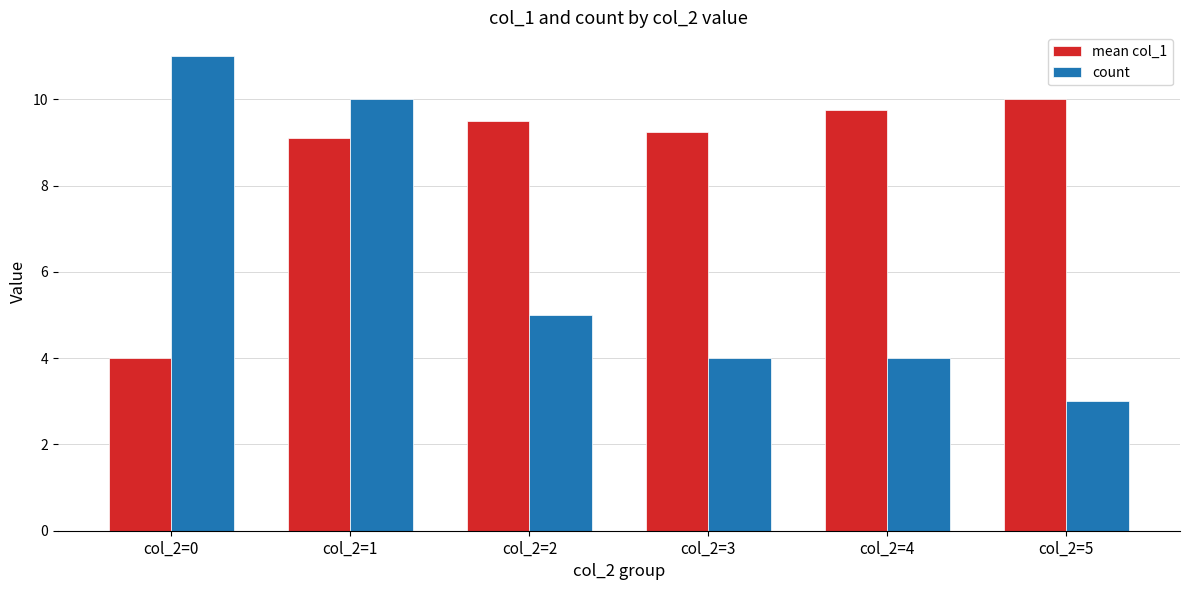

What are all the series names shown in the legend?

mean col_1, count